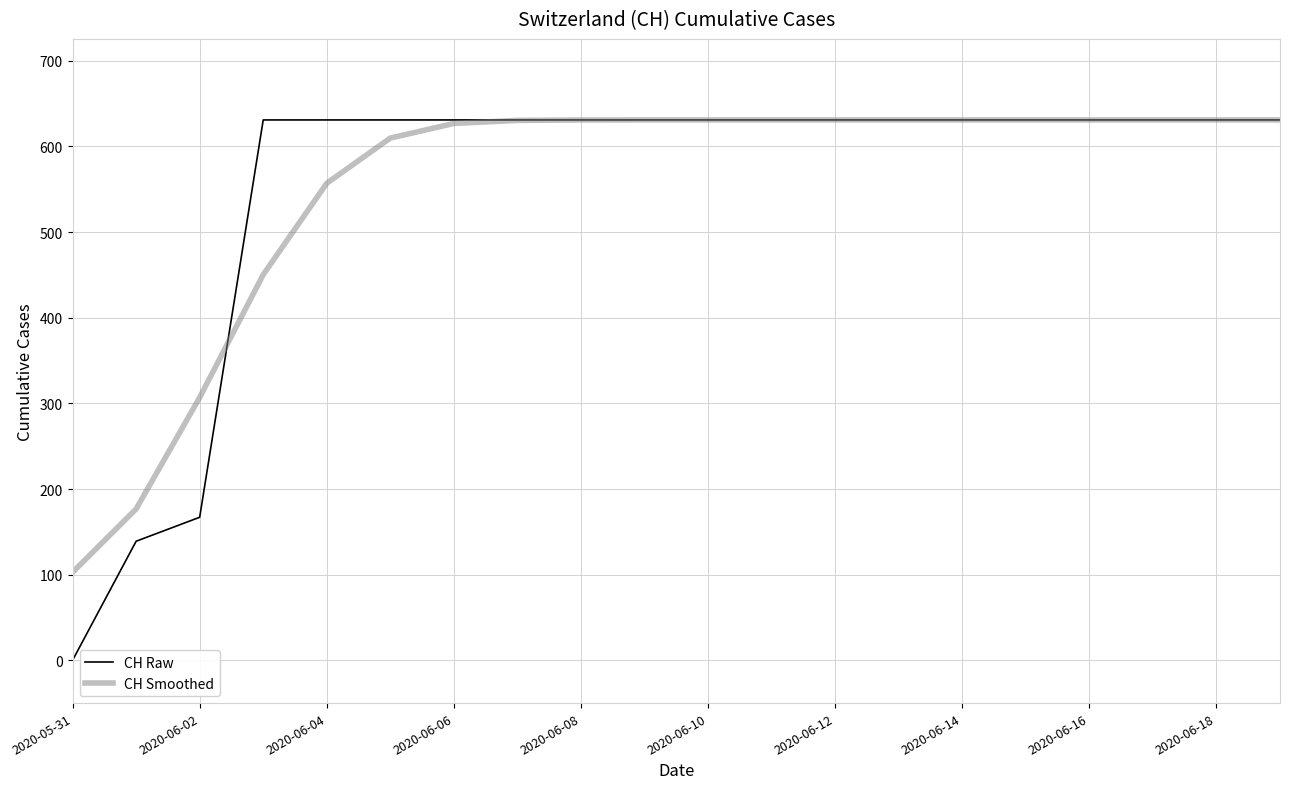

How many lines are shown in the chart?

2